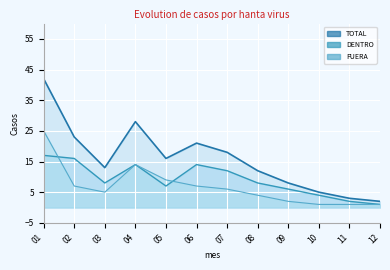

Where is the first local minimum for FUERA?

03